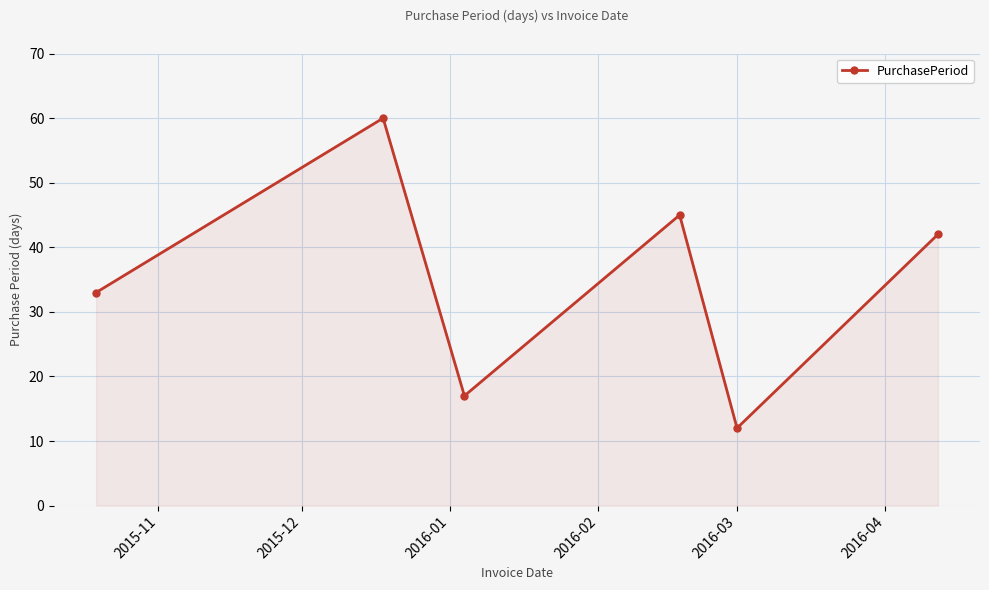

What is the maximum value shown in the chart?

60